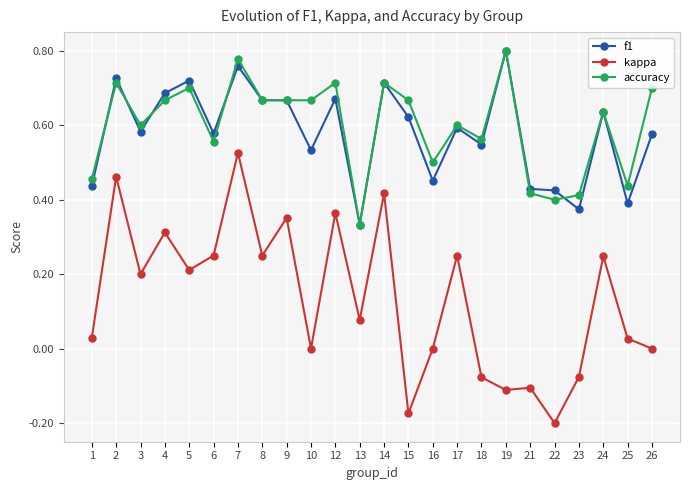

Which series has the widest spread of values?

kappa